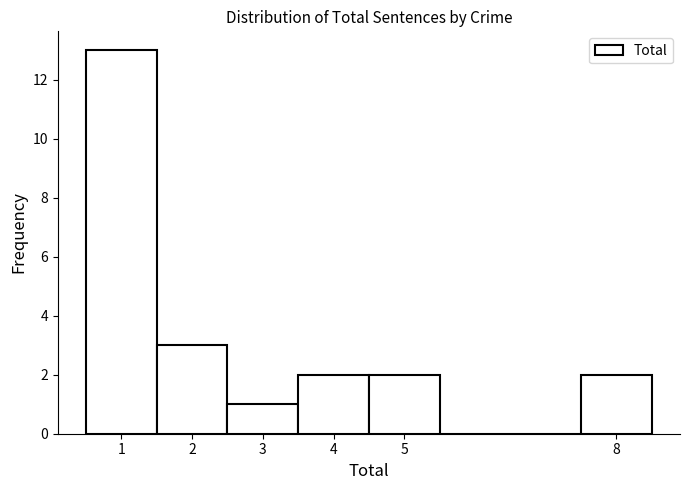

Reading left to right, transcribe this chart: for each bar, give the range it covers on the x-axis and its height. The values are not printed on the chart, so give them approximately, as read against the axis.

0.5 to 1.5: 13
1.5 to 2.5: 3
2.5 to 3.5: 1
3.5 to 4.5: 2
4.5 to 5.5: 2
5.5 to 6.5: 0
6.5 to 7.5: 0
7.5 to 8.5: 2